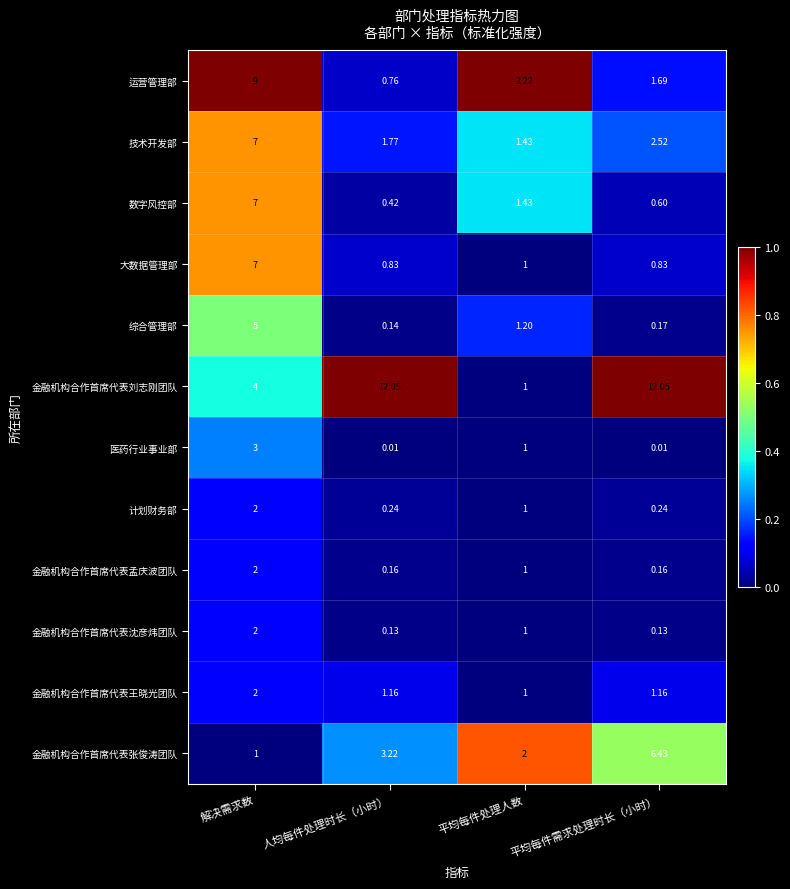

At which label does 金融机构合作首席代表张俊涛团队 reach its minimum?

解决需求数